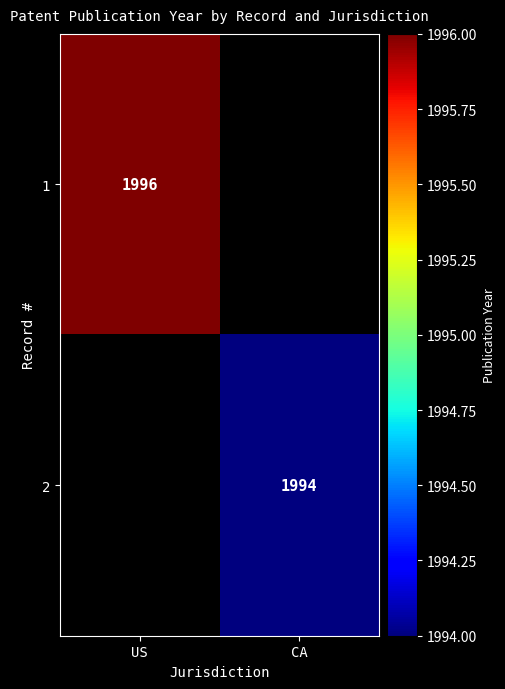

The value of 2 at CA is 1994. True or false?

True